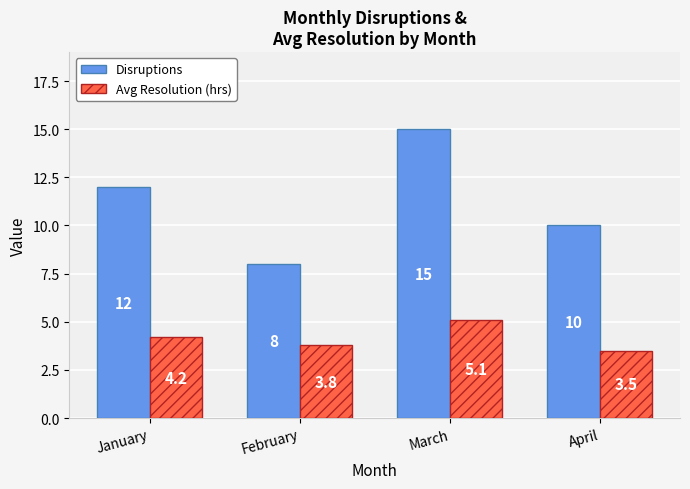

What is the maximum value for Avg Resolution (hrs)?

5.1